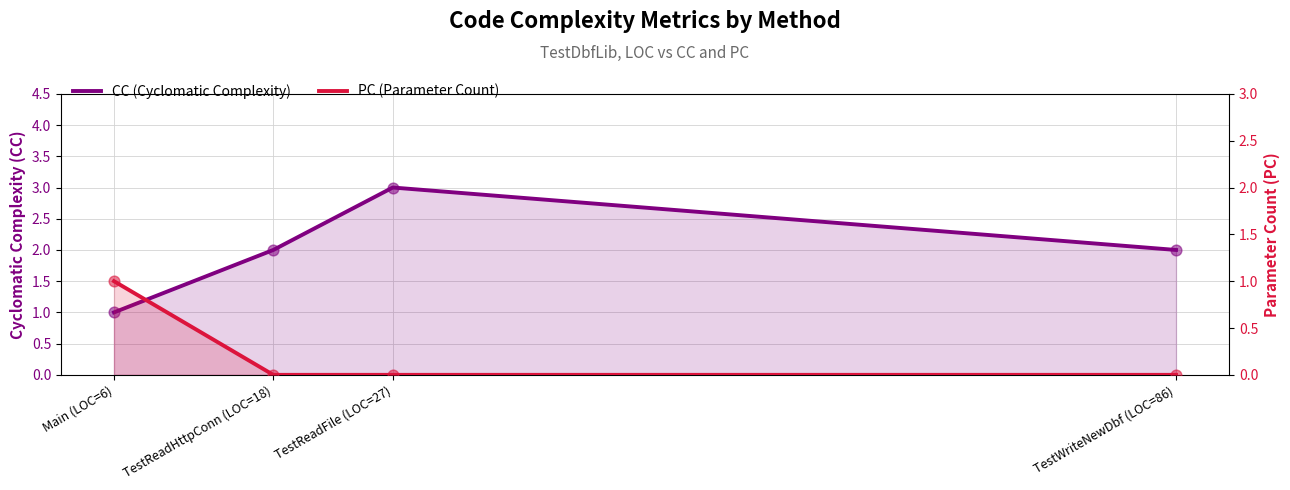

Which series has the largest total across all categories?

CC